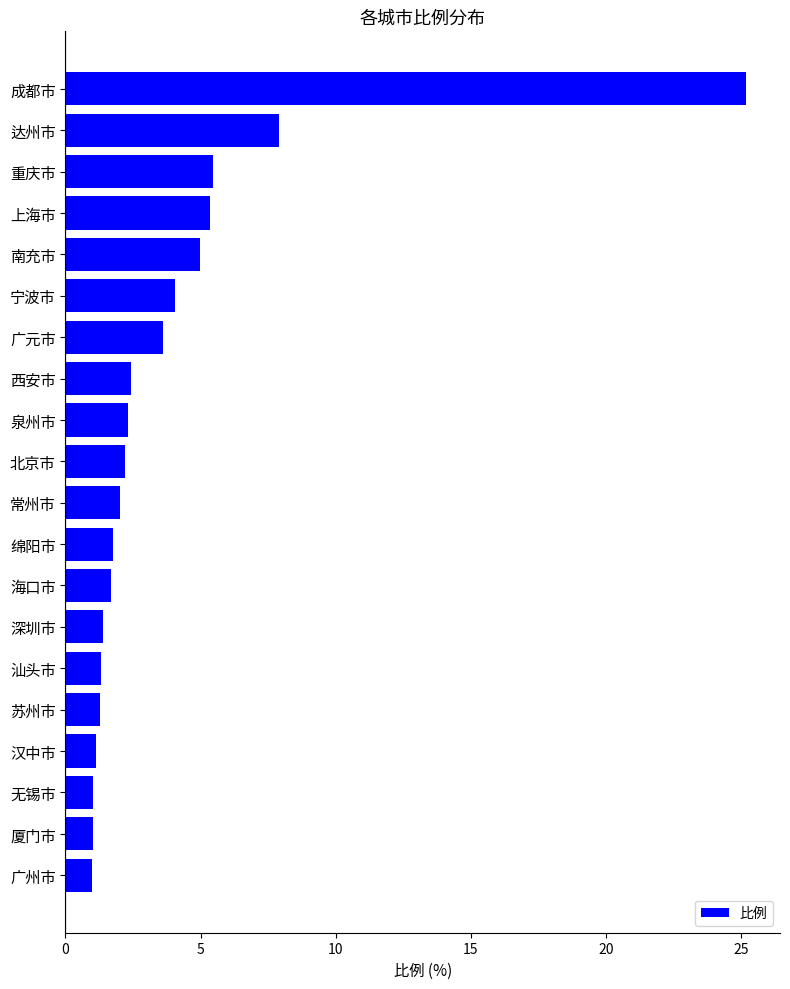

Which has a higher value, 海口市 or 泉州市?

泉州市